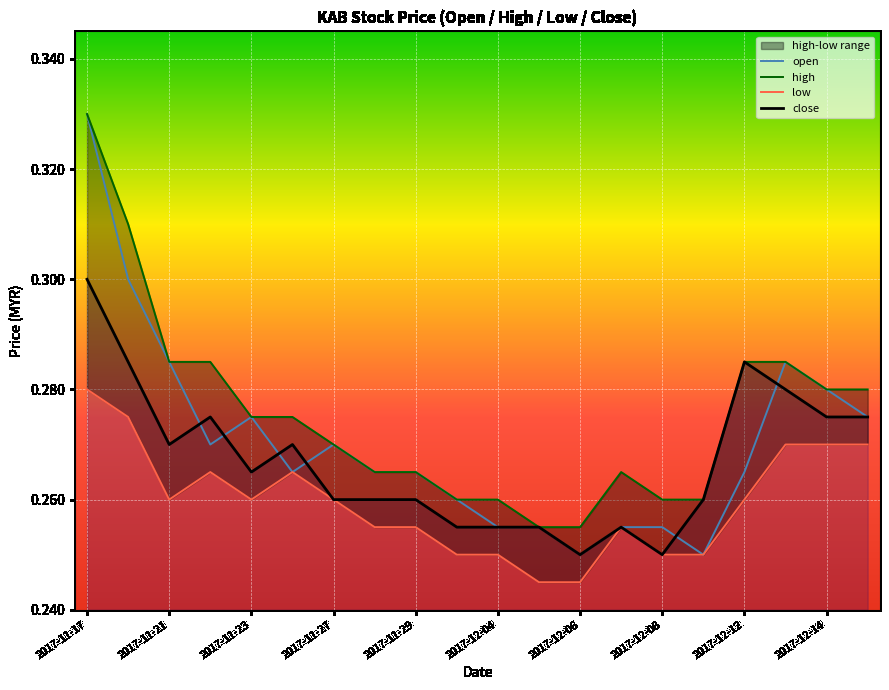

Is this an area chart (filled region under the line)?

No